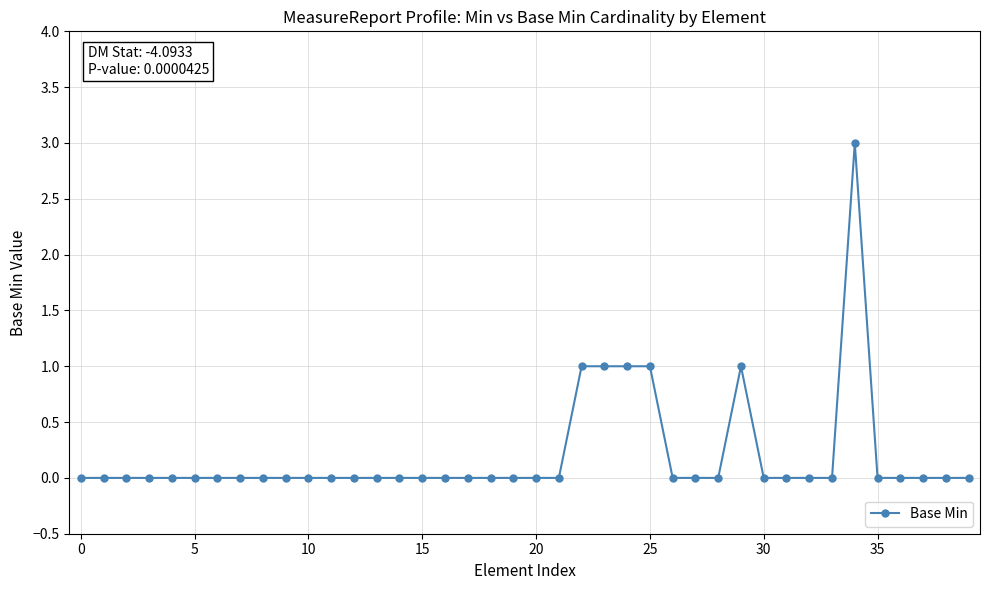

What is the sum of all values?

8